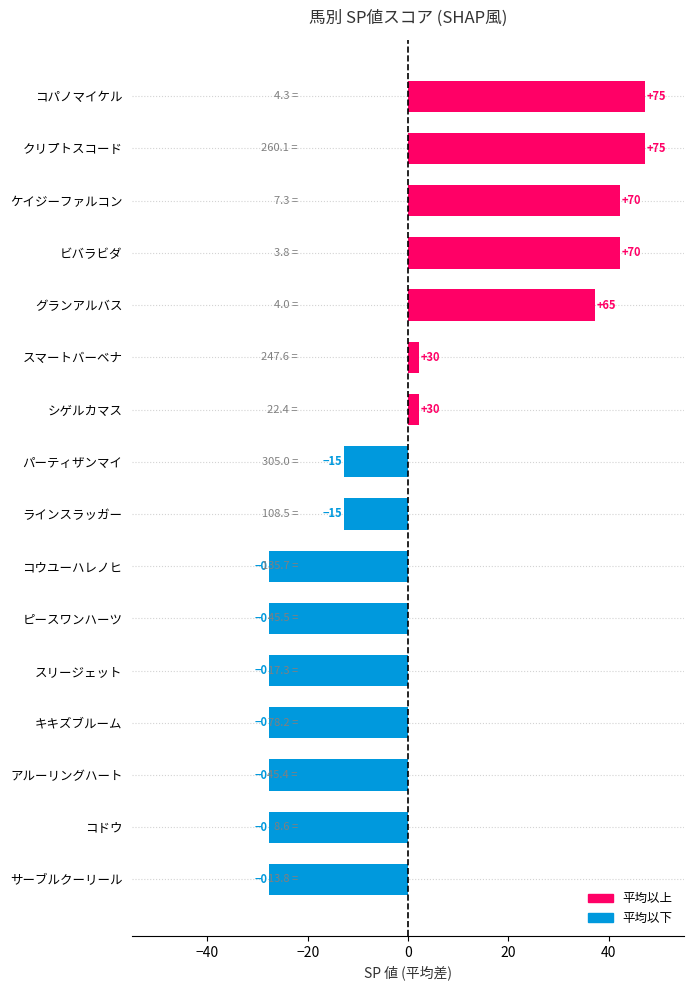

Are the bars horizontal?

Yes